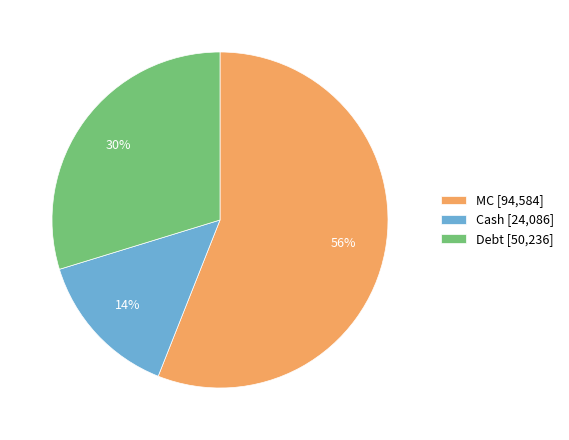

Which slice is the smallest?

Cash [24,086]